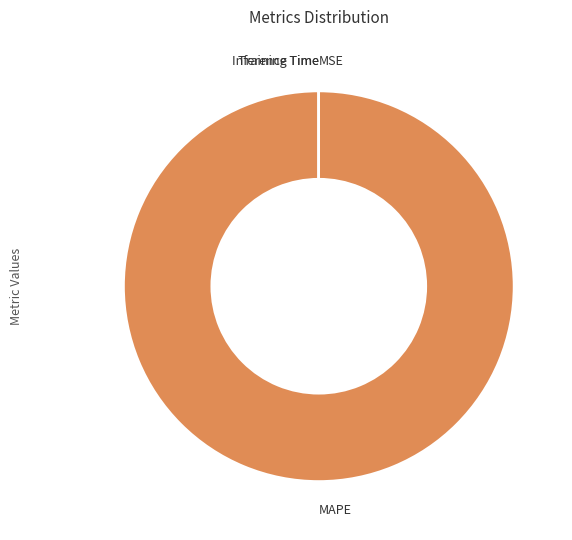

Is it true that MAPE is 100% of the pie?

True